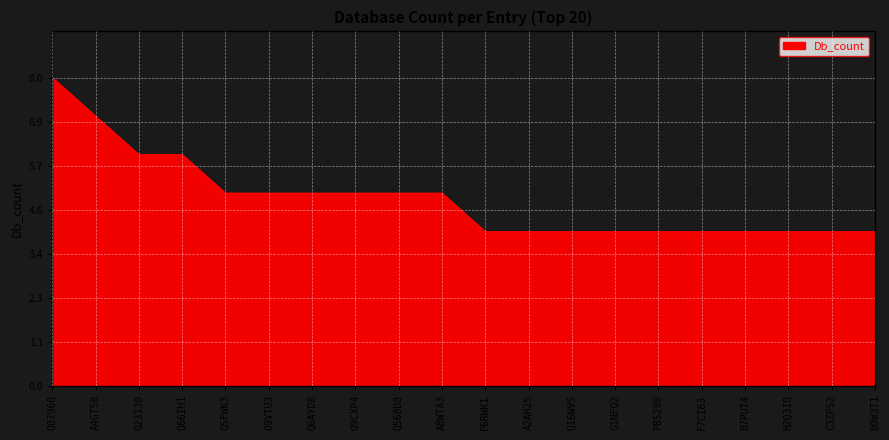

What is the ratio of the value at B7PUI4 to the value at G1NEQ2?

1.0